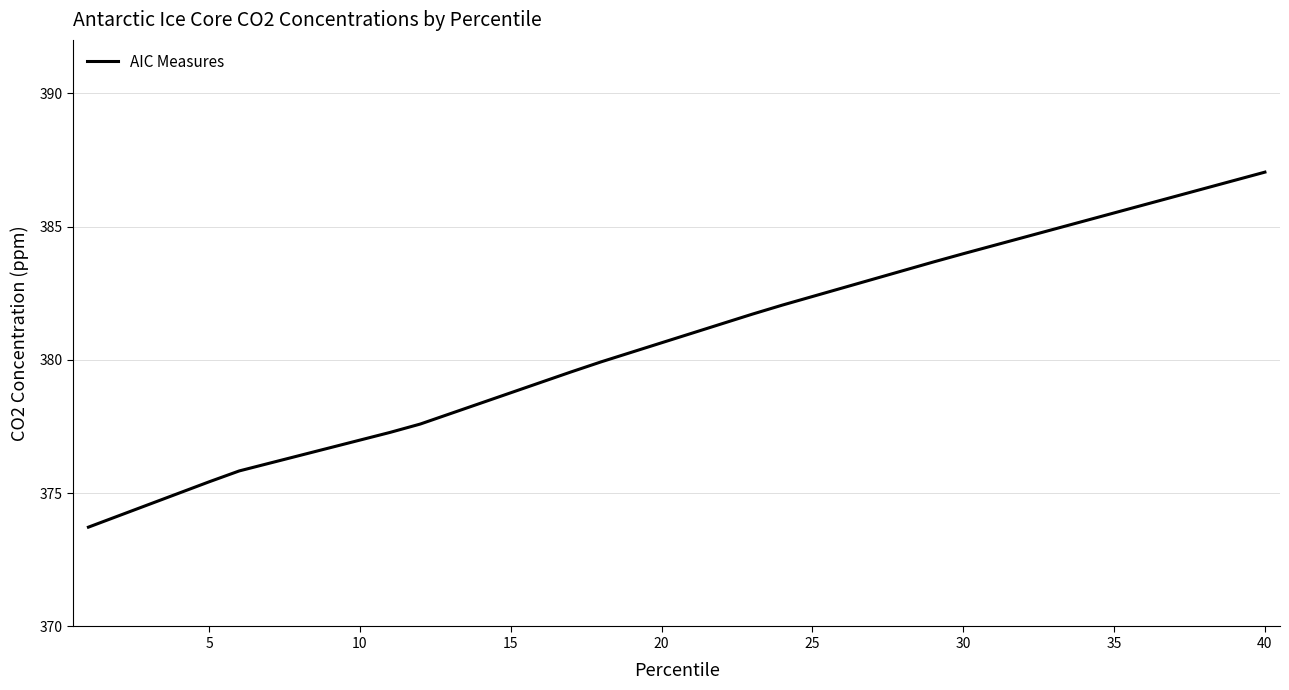

What is the greatest value displayed?

387.0